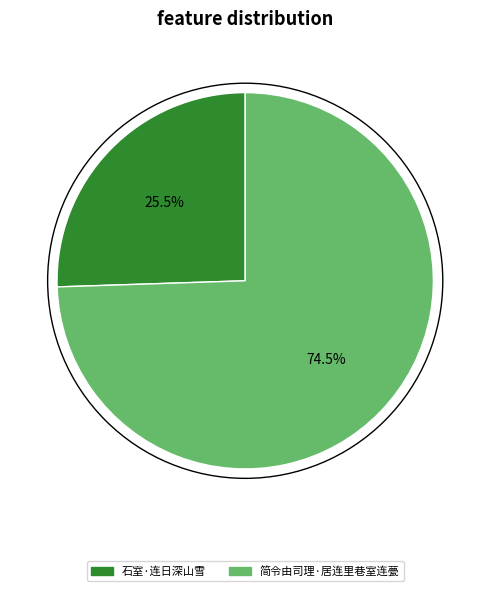

What is the ratio of the value at 简令由司理·居连里巷室连甍 to the value at 石室·连日深山雪?

2.9